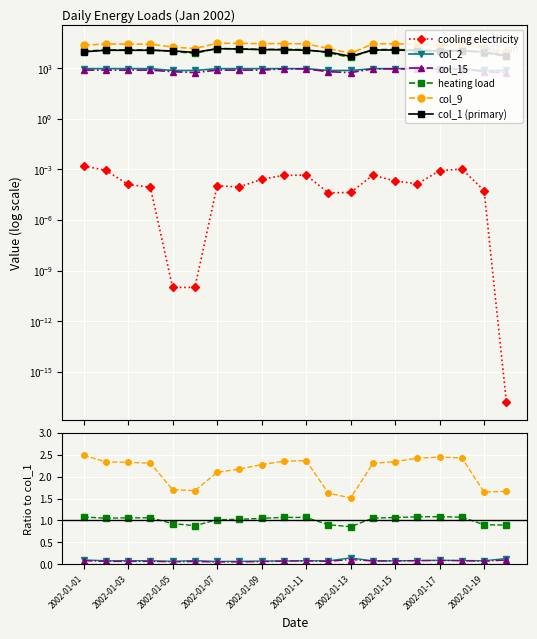

True or false: col_1 (primary) has a value of 10729.3 at 2002-01-05.

True